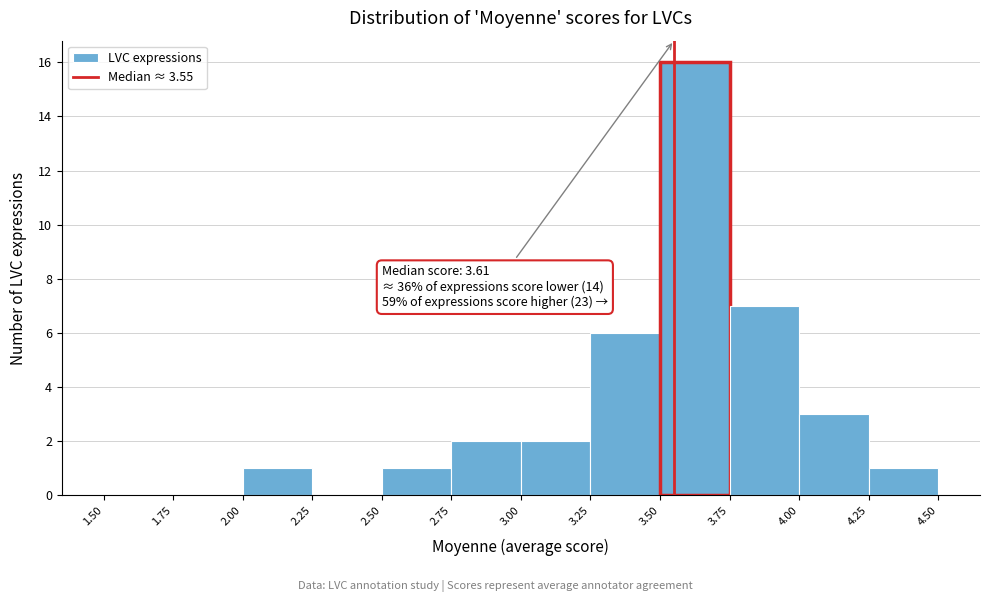

Which range on the x-axis has the tallest bar?

3.50 to 3.75